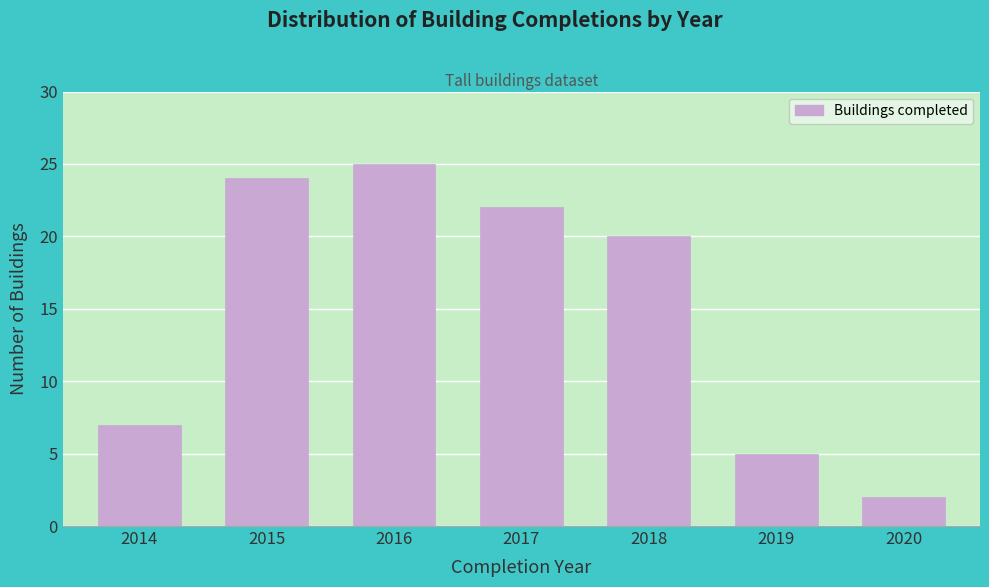

Reading right to left, what are all the values shown in this chart?

2020=2	2019=5	2018=20	2017=22	2016=25	2015=24	2014=7